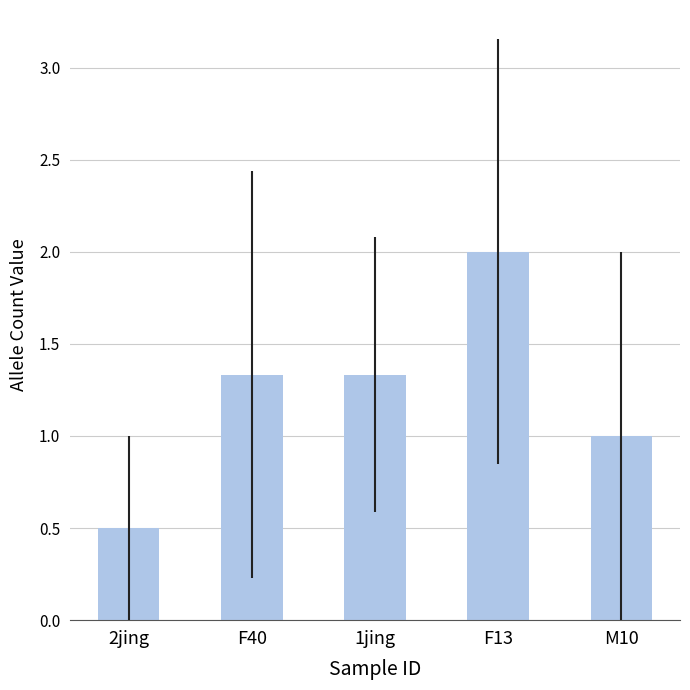

How many distinct data groups are displayed?

1